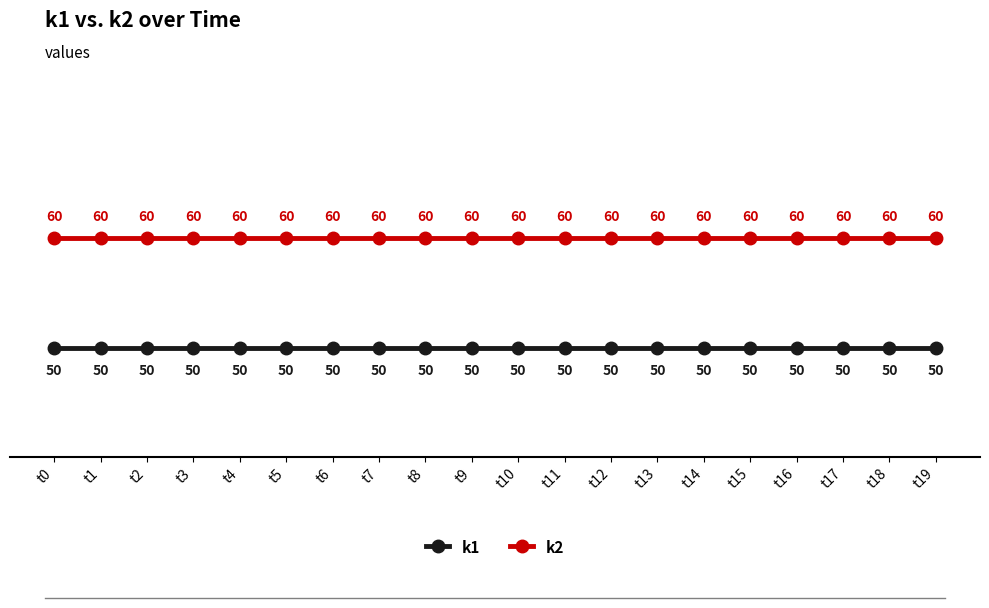

Does the chart display data point markers on the line(s)?

Yes